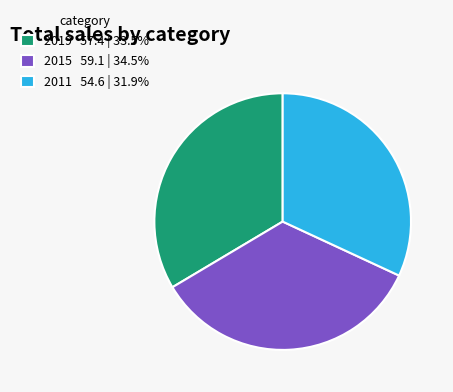

Combined, do 2011 54.6 | 31.9% and 2015 59.1 | 34.5% account for over 50%?

Yes